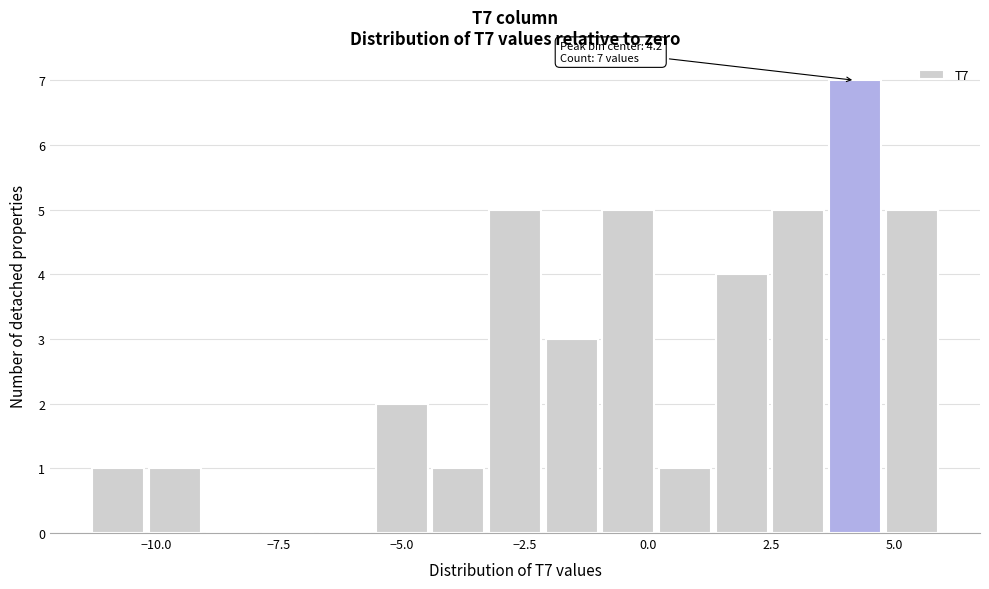

Around what value on the x-axis is the tallest bar? Give the approximate position of its centre, as read against the axis.

4.0